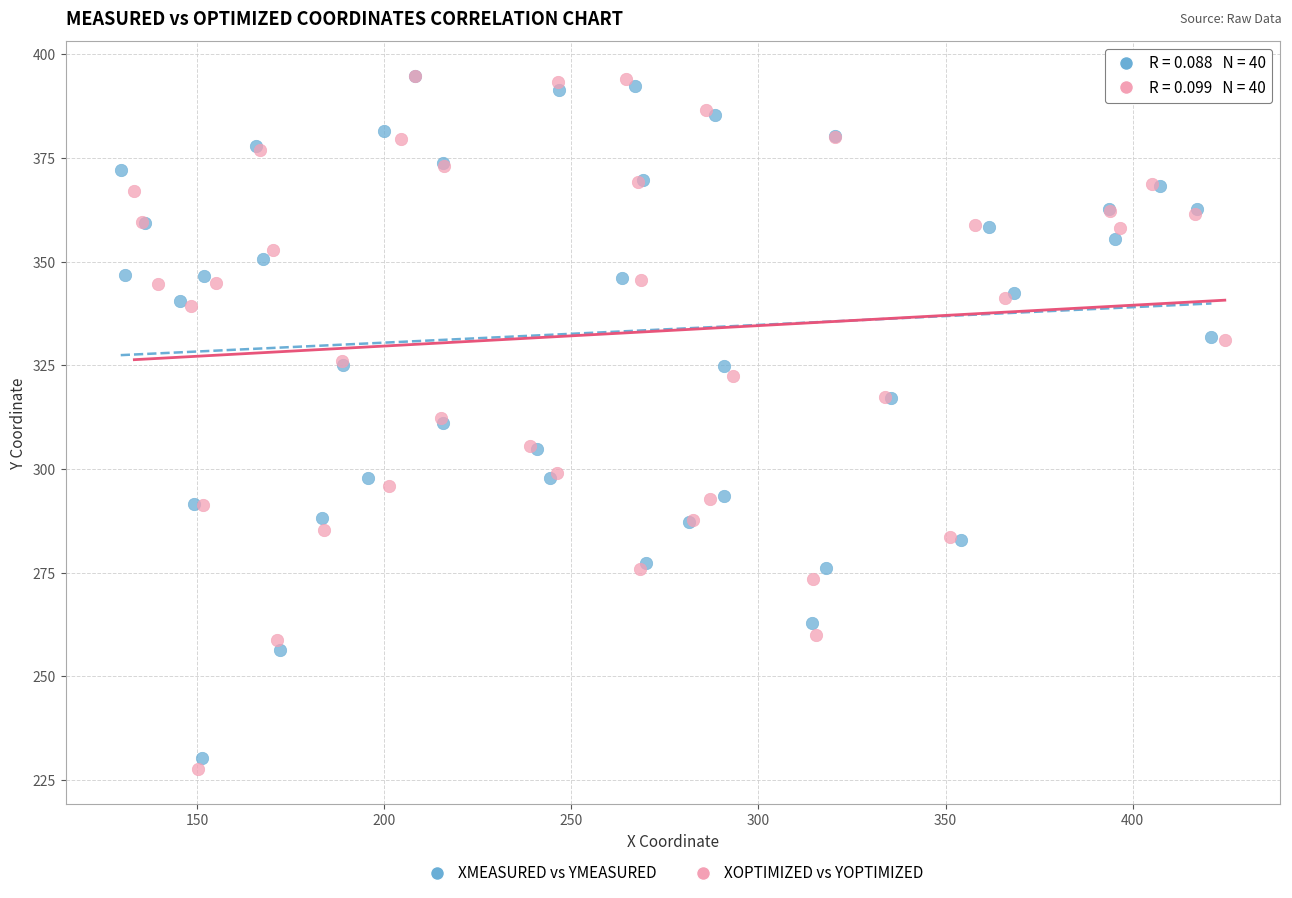

What are all the series names shown in the legend?

XMEASURED vs YMEASURED, XOPTIMIZED vs YOPTIMIZED